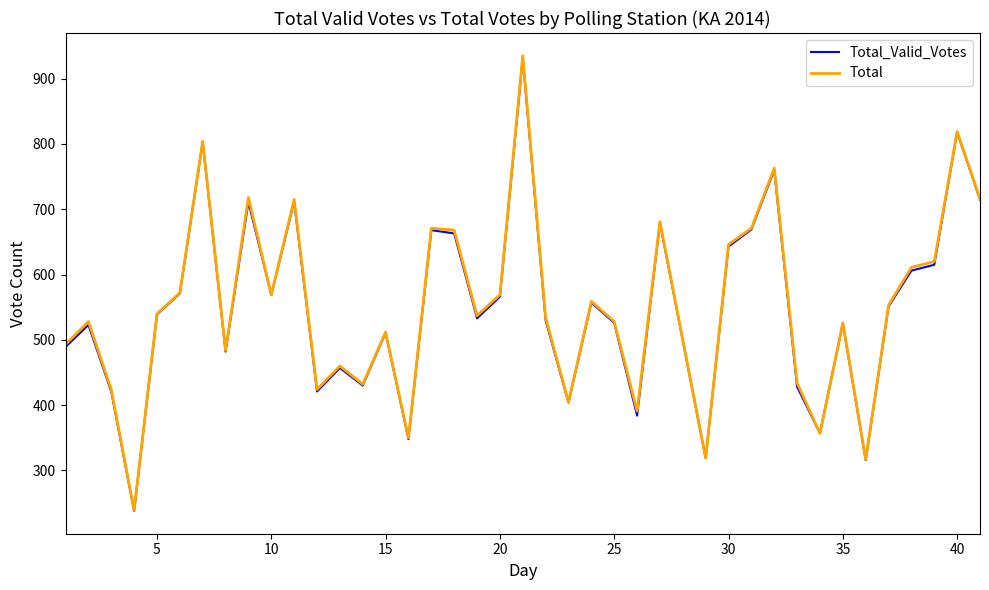

What is the maximum value shown in the chart?

935